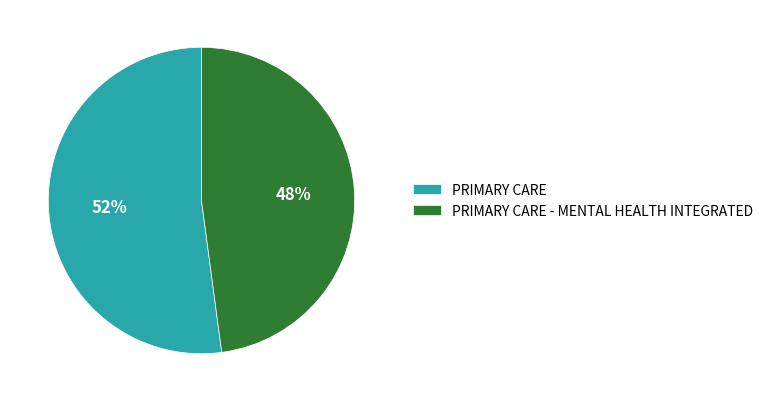

How many segments does this pie chart have?

2